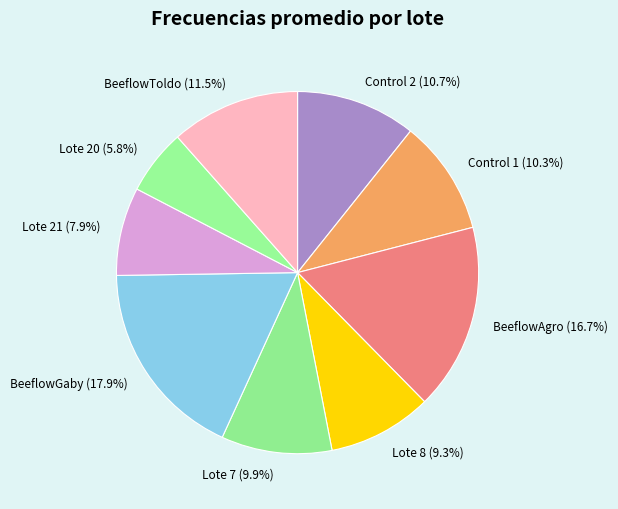

To the nearest percent, what is the average slice percentage?

11%